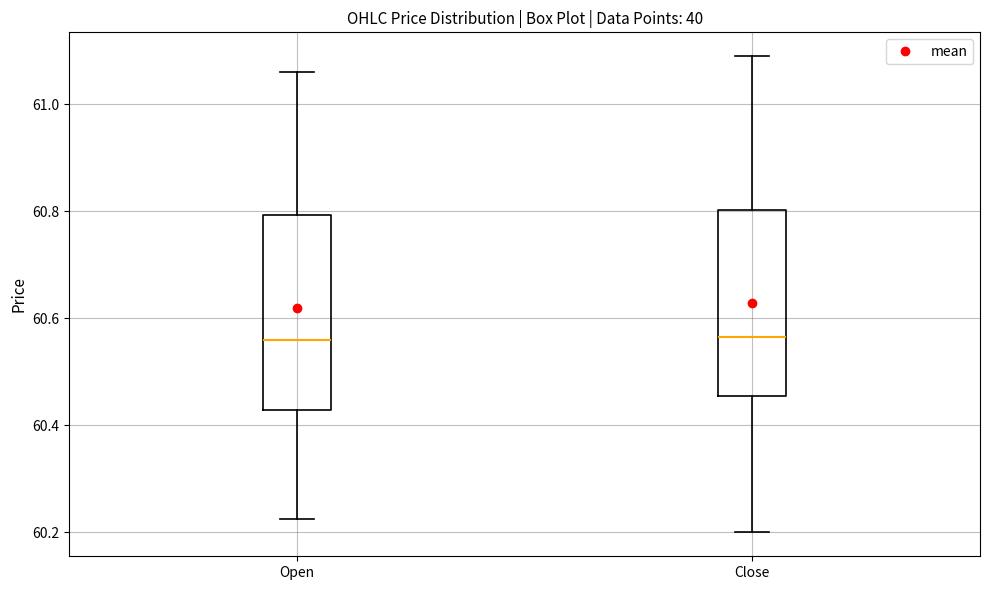

Reading left to right, transcribe this box plot: for each box, give where its median line is, the range the box spans, and where its two whiskers end, as read against the y-axis. The values are not printed on the chart, so give them approximately, as read against the axis.

Open: median 60.56, box 60.42 to 60.80, whiskers 60.22 to 61.06
Close: median 60.56, box 60.46 to 60.80, whiskers 60.20 to 61.10